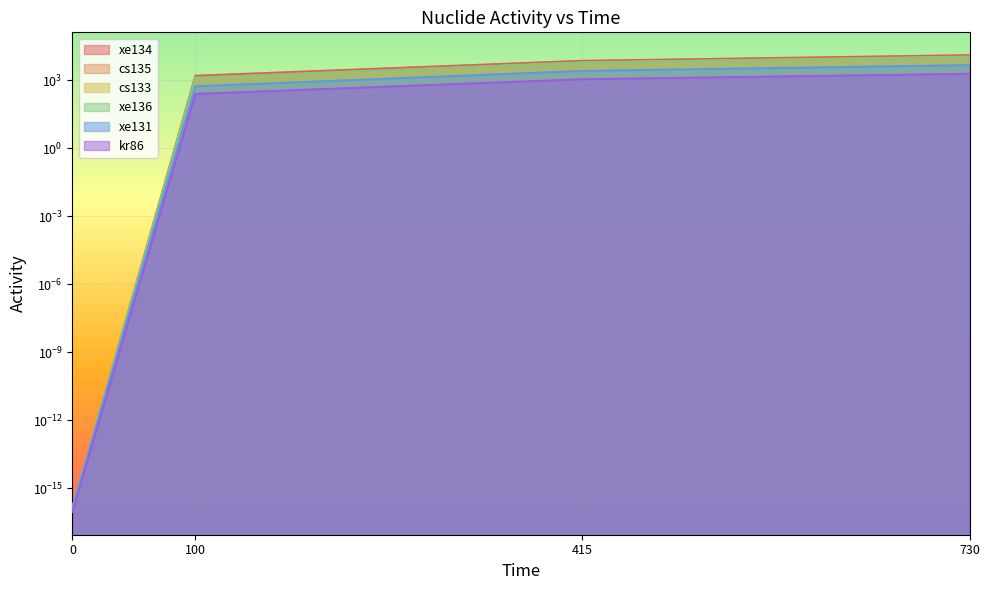

At how many categories does at least one series exceed 1939?

2